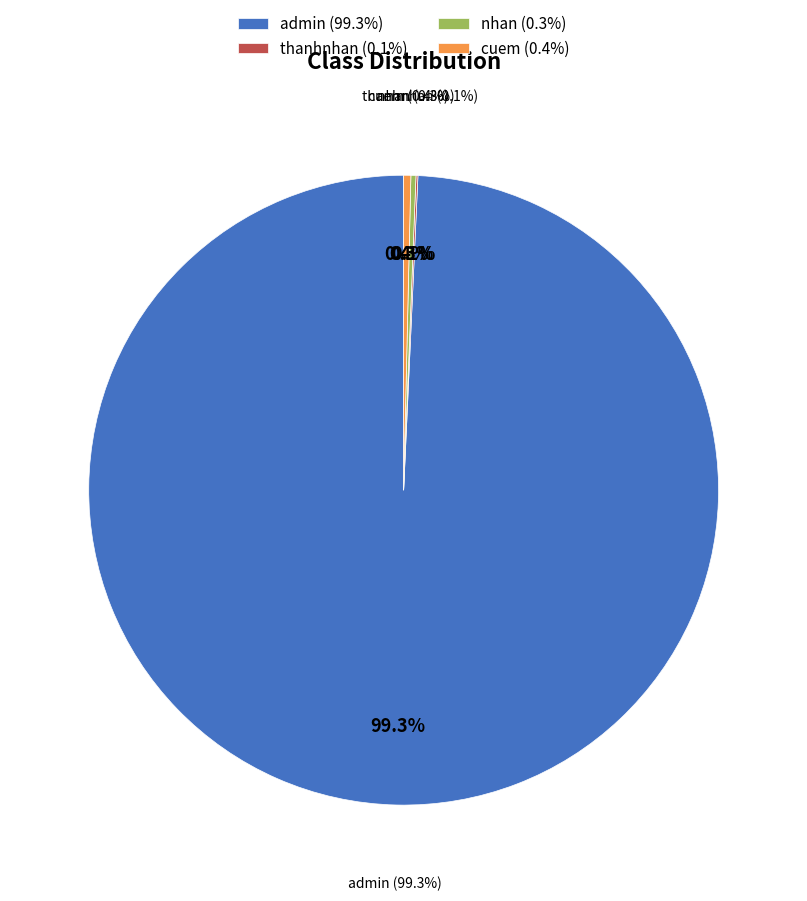

Approximately how many times larger is the value at nhan compared to cuem?

0.7